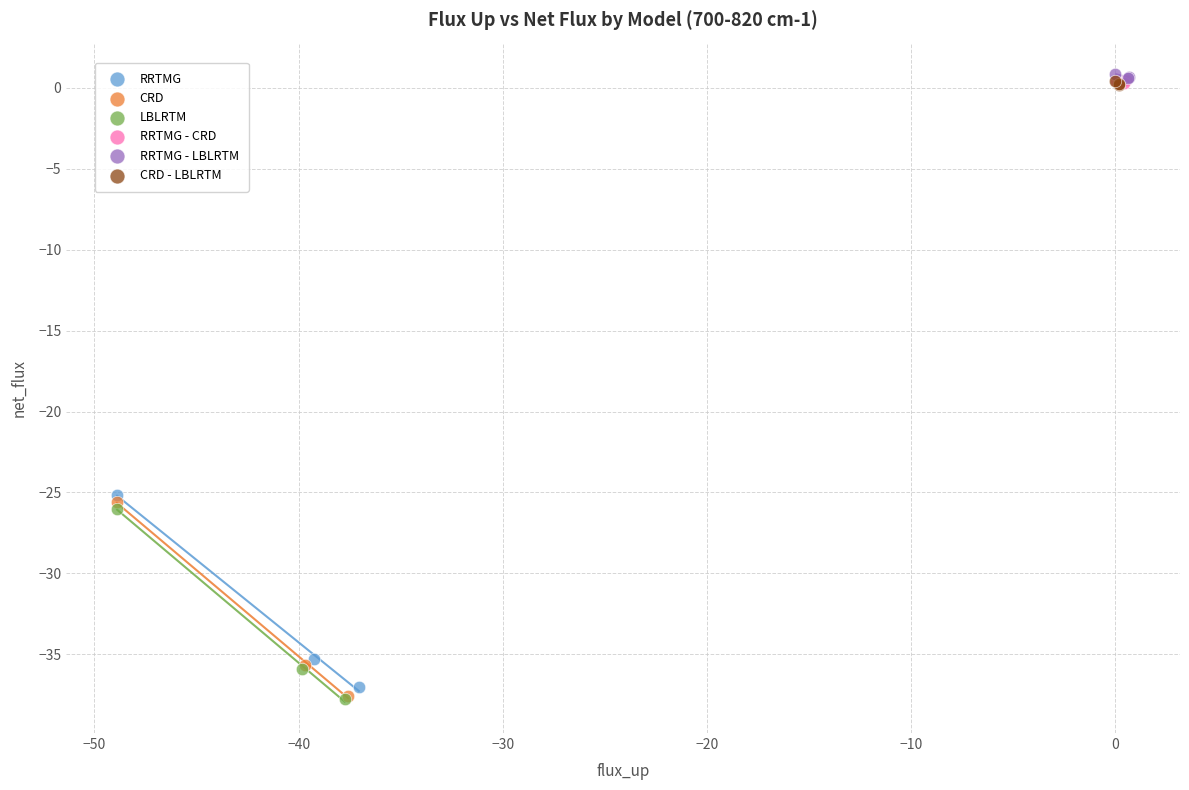

Which series has the widest spread of Y values?

CRD